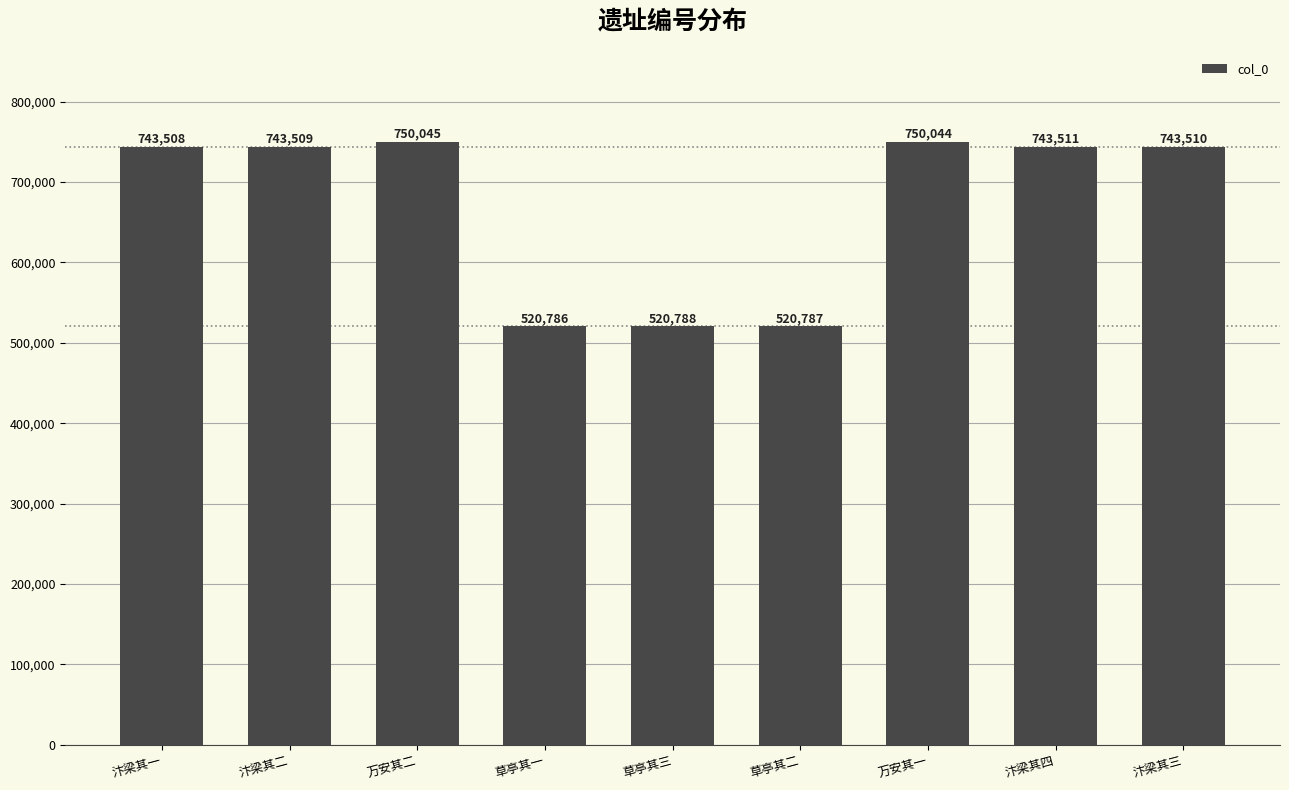

Are the bars grouped side by side (vs. stacked)?

No